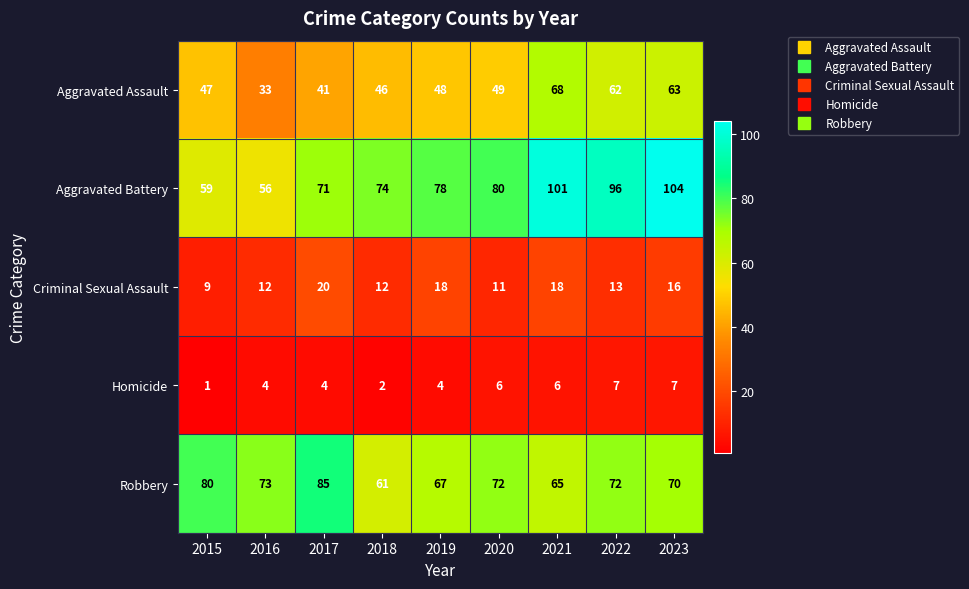

The Aggravated Battery series shows 96 at 2022. True or false?

True